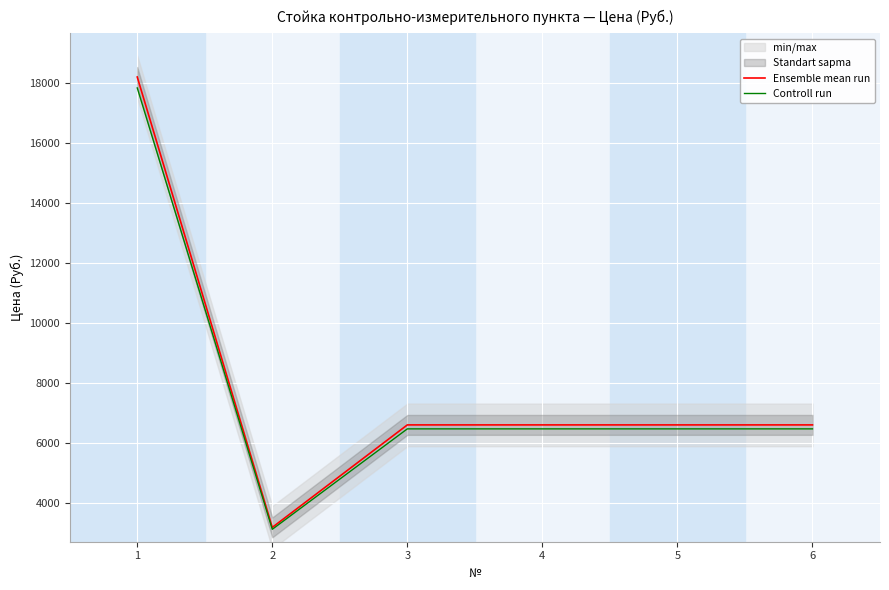

Rank the series by their maximum value, from lowest to highest.

Controll run, Ensemble mean run